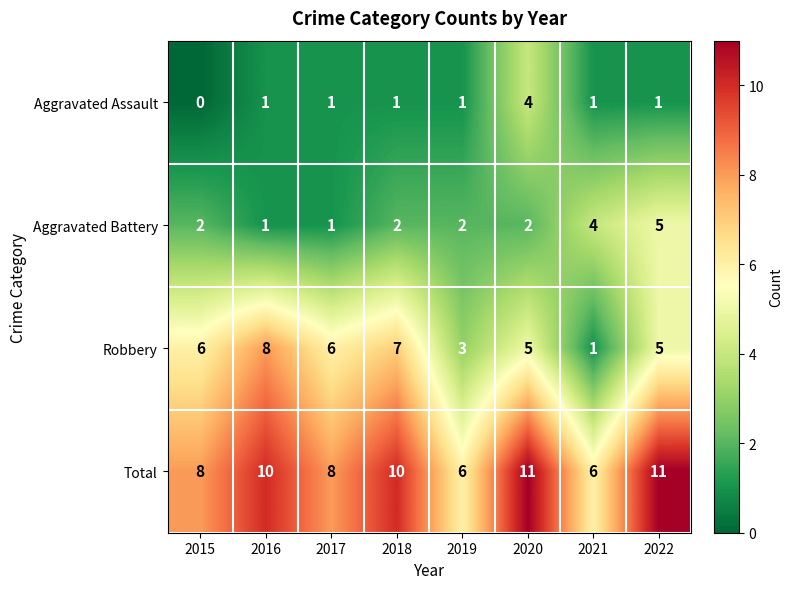

The value of Aggravated Battery at 2020 is 2. True or false?

True